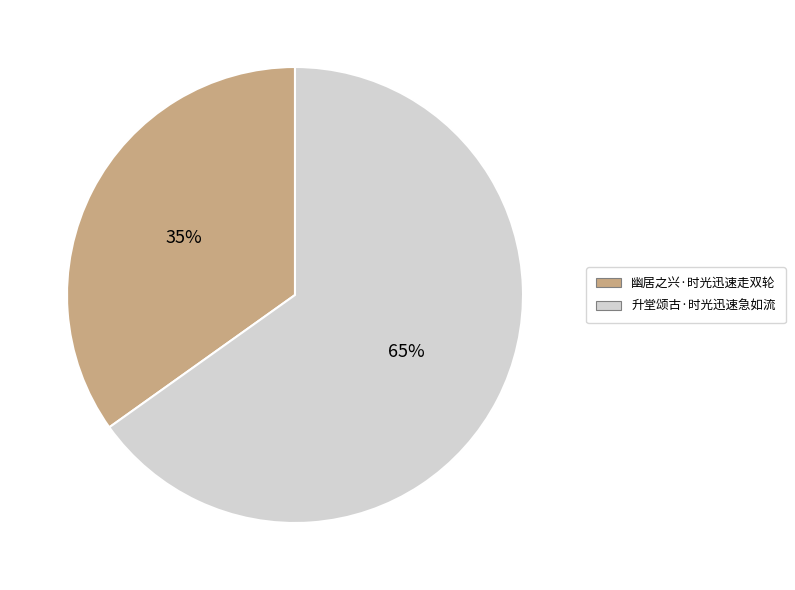

Is it true that 幽居之兴·时光迅速走双轮 is 35% of the pie?

True